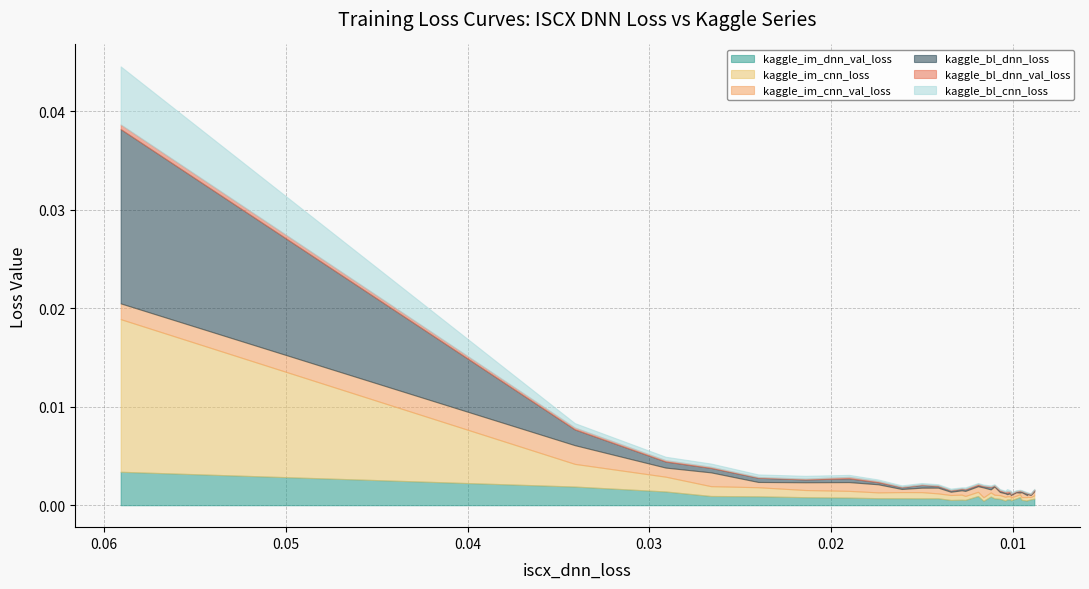

Which category has the highest value across all series?

0.0591